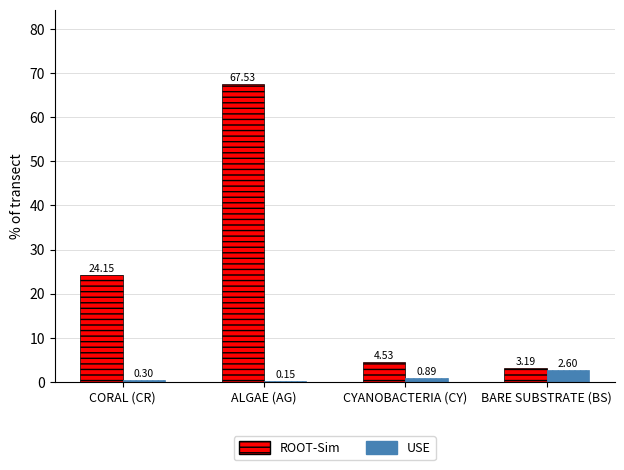

True or false: ROOT-Sim has a value of 3.2 at BARE SUBSTRATE (BS).

True